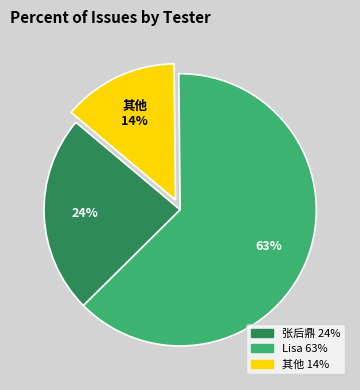

To the nearest percent, what is the difference between the largest and smallest slice percentages?

49%